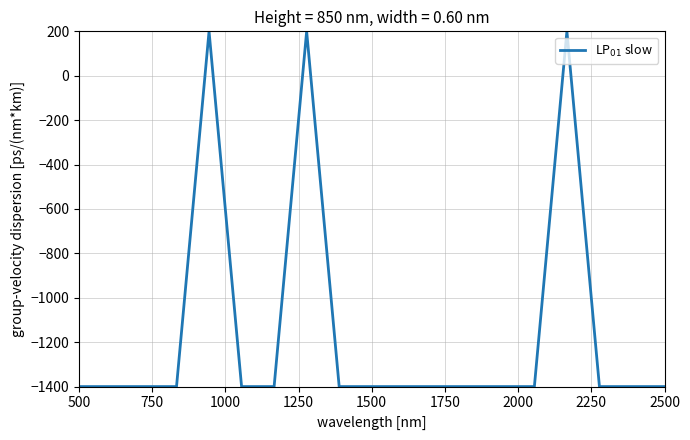

What is the minimum value shown in the chart?

-1400